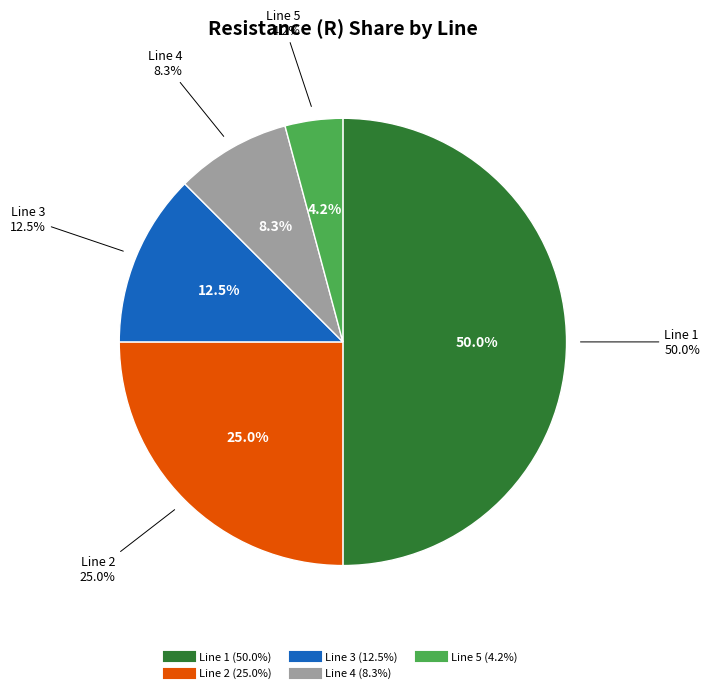

Is it true that Line 3 is 12% of the pie?

True